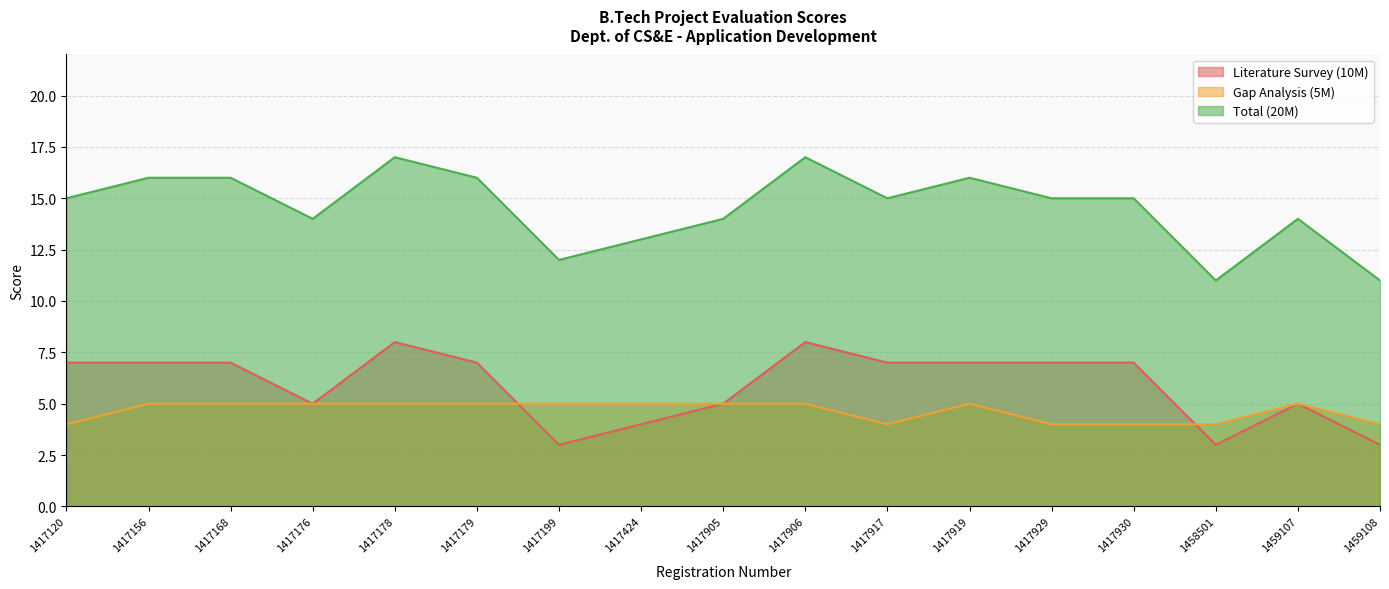

Between 1459107 and 1417168, which is larger?

1417168